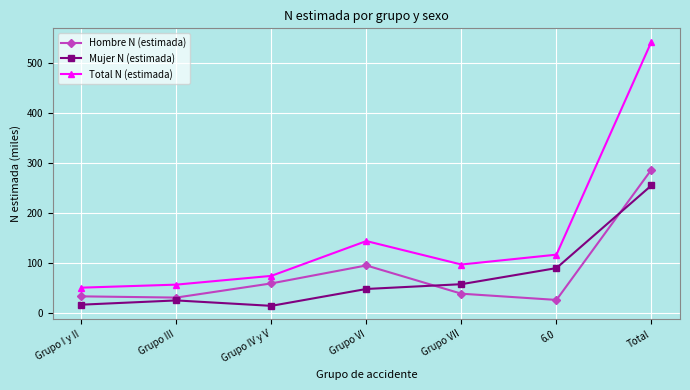

Which series has the widest spread of values?

Total N (estimada)